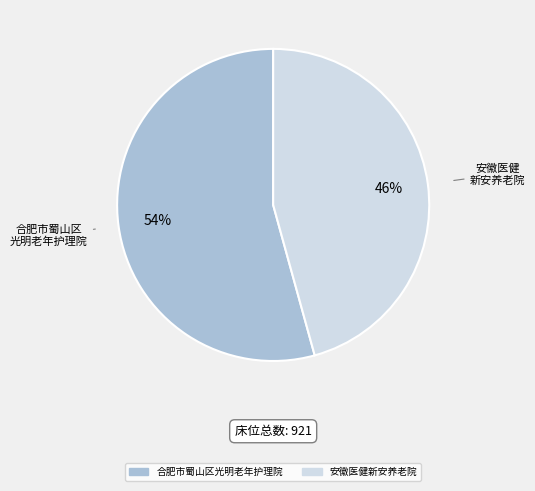

To the nearest percent, what percentage of the pie is 合肥市蜀山区光明老年护理院?

54%